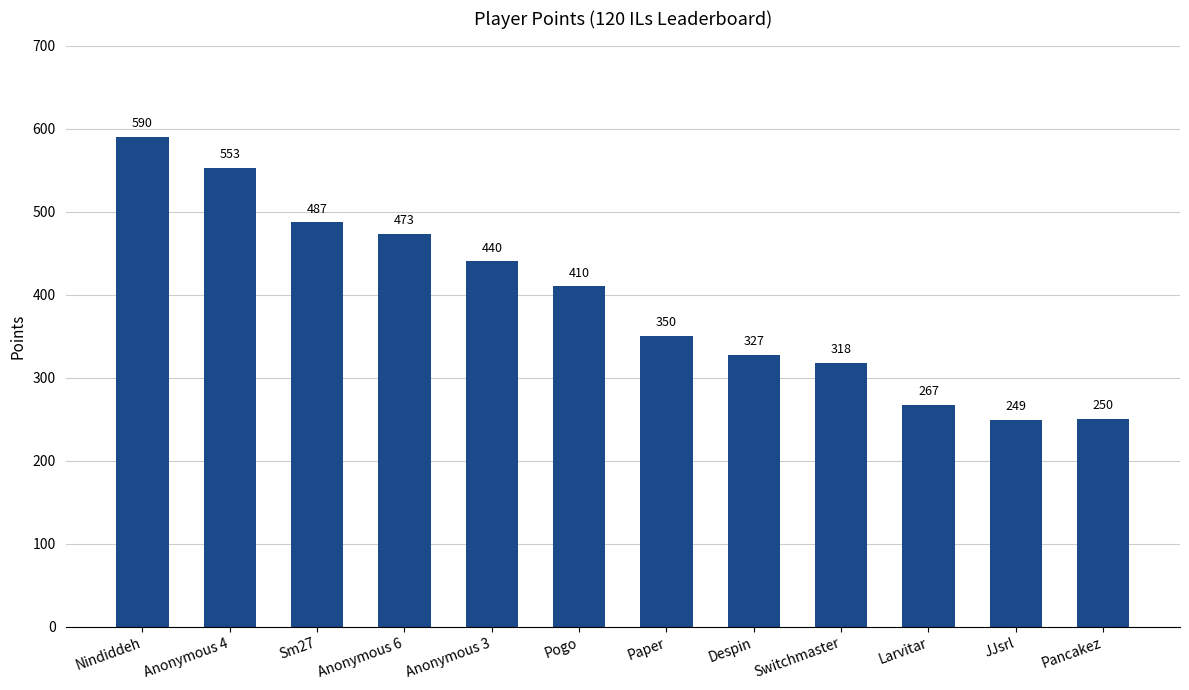

What is the difference between the maximum and minimum values?

341